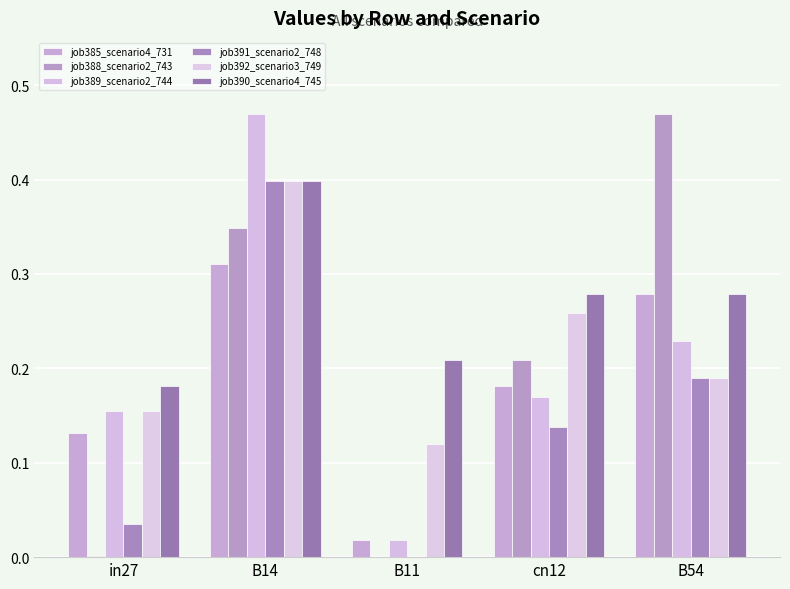

Between in27 and B54, which series saw the biggest shift?

job388_scenario2_743